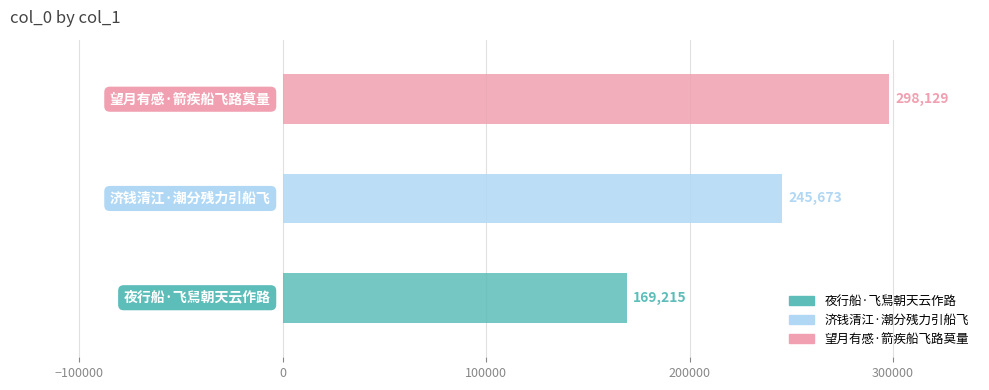

What is the difference between the values at 济钱清江·潮分残力引船飞 and 望月有感·箭疾船飞路莫量?

52456